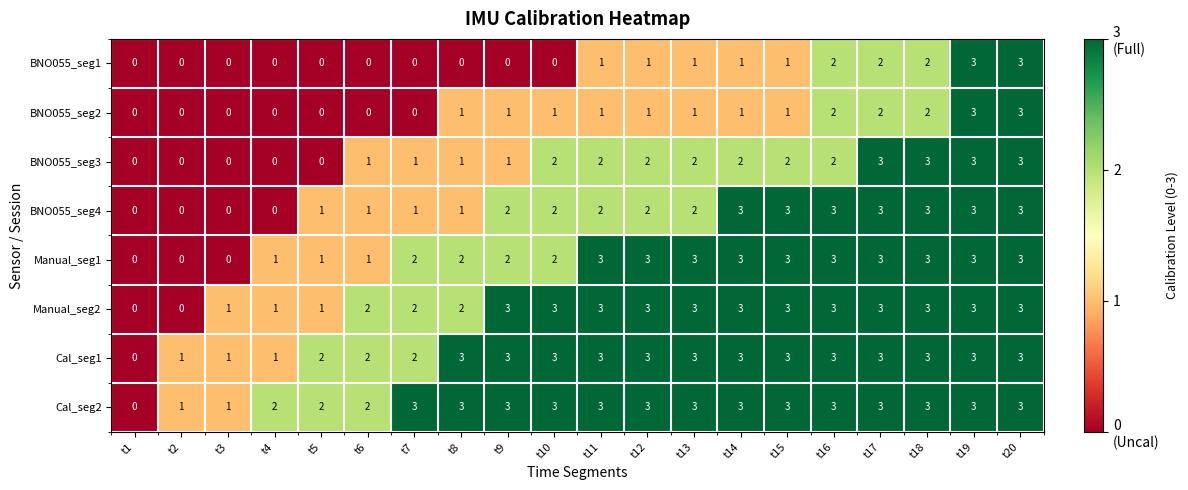

True or false: BNO055_seg1 has a value of 0 at t4.

True